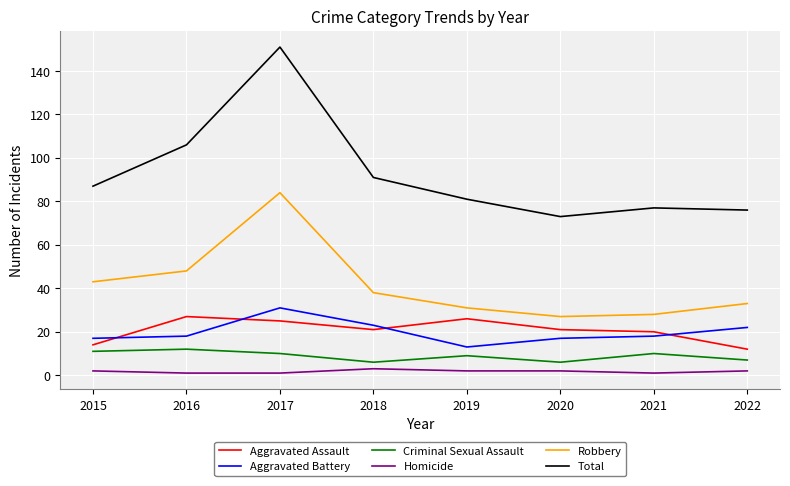

True or false: Aggravated Assault has more than 0 points higher than both neighbors.

True